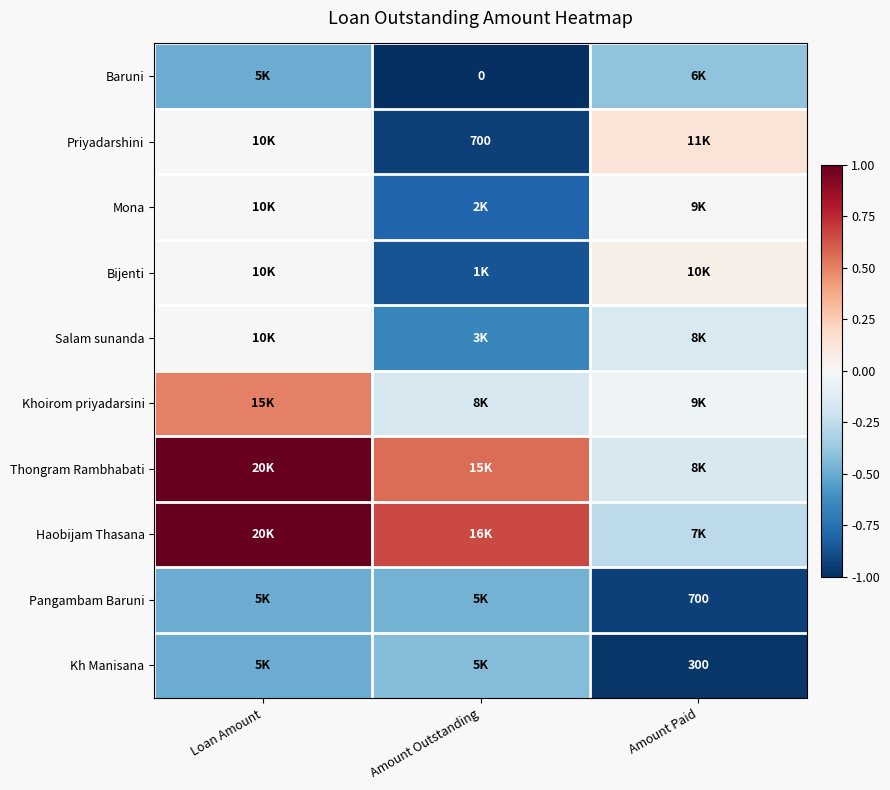

At which label does Haobijam Thasana reach its peak?

Loan Amount